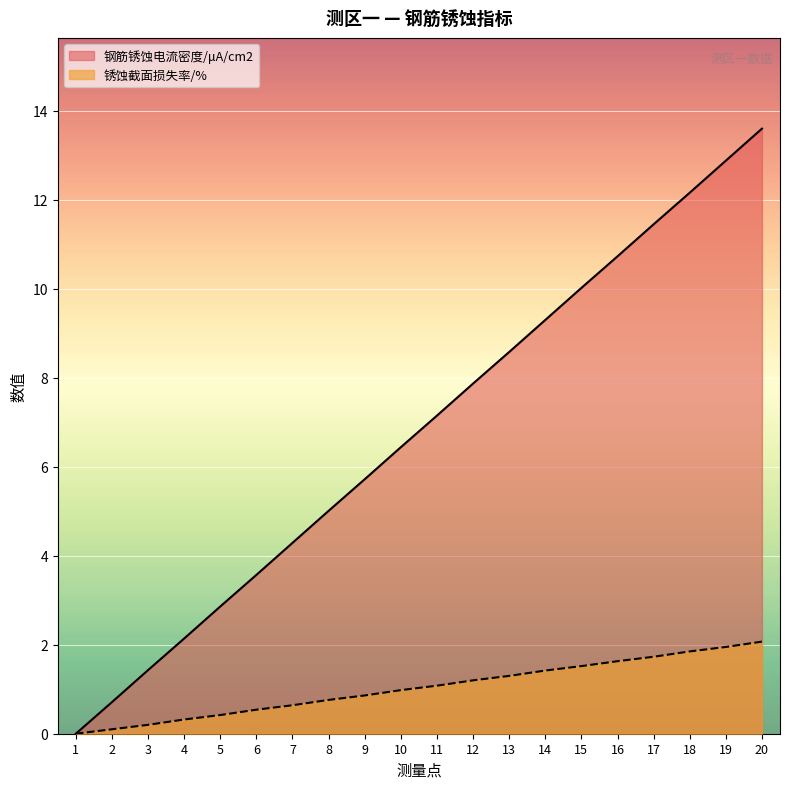

What is the total value across all series at 11?

8.2